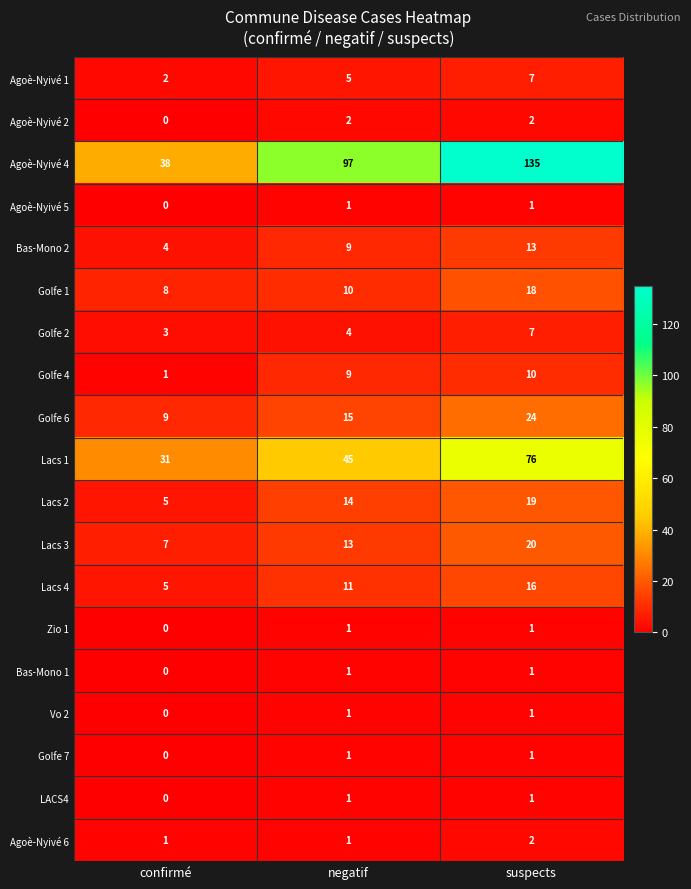

At how many categories does at least one series exceed 85?

2